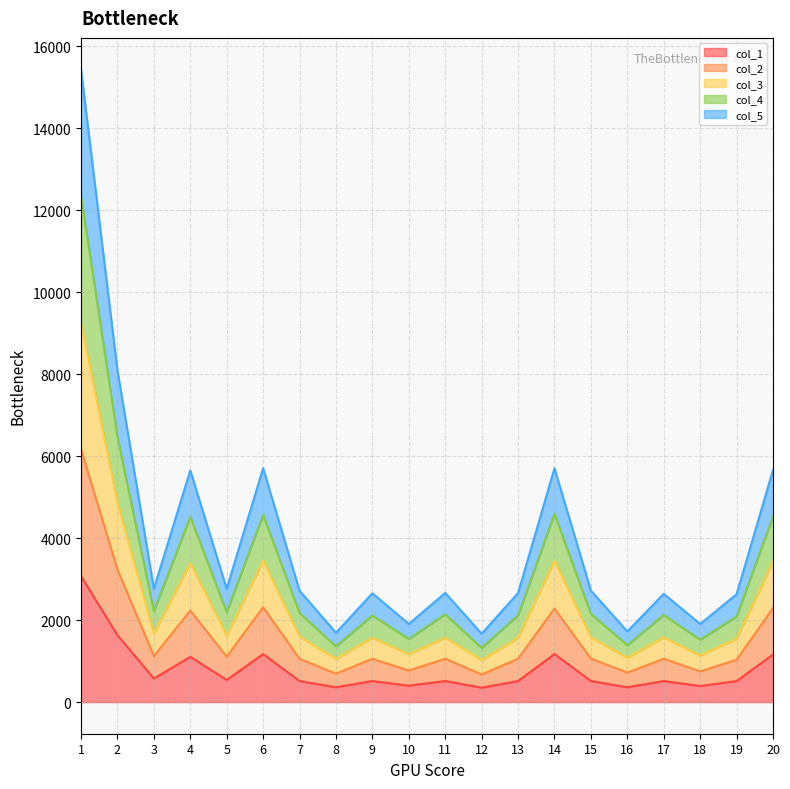

Where is the first local maximum for col_2?

4